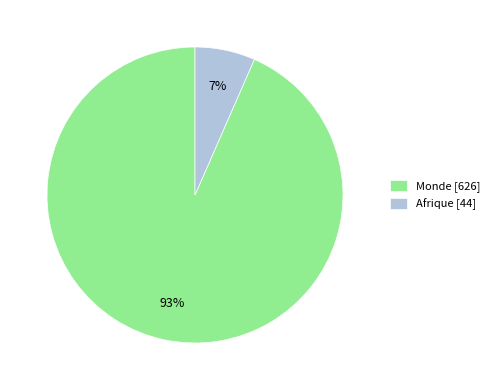

Between Monde and Afrique, which is larger?

Monde